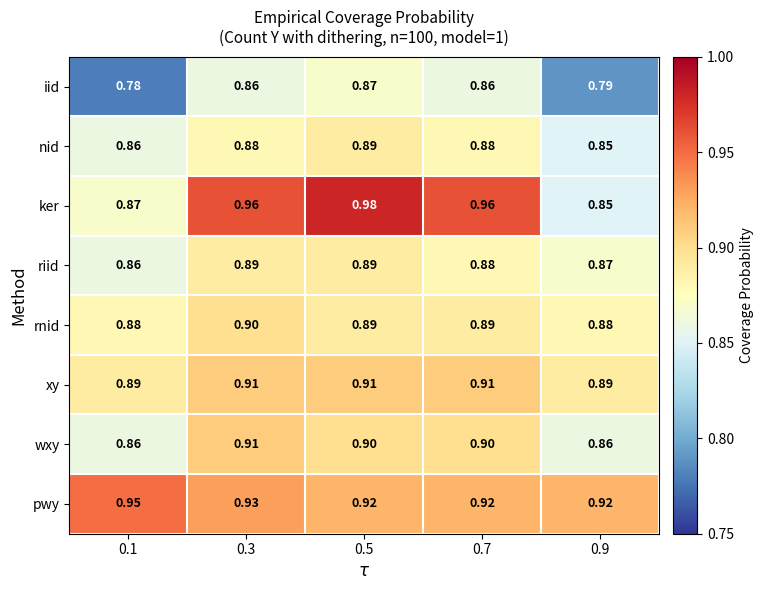

Which series changed the most between 0.1 and 0.5?

ker